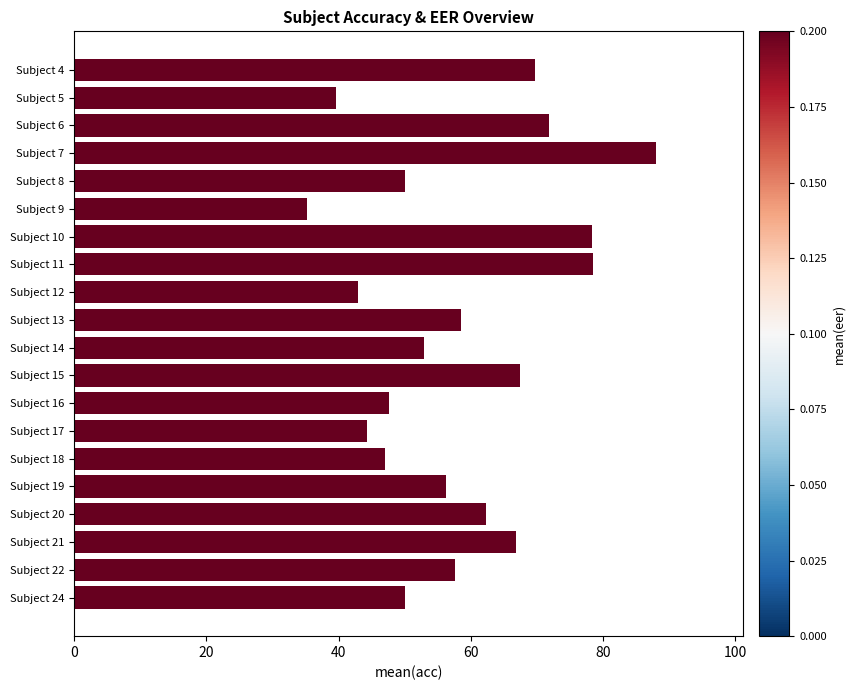

What is the average value?

58.3